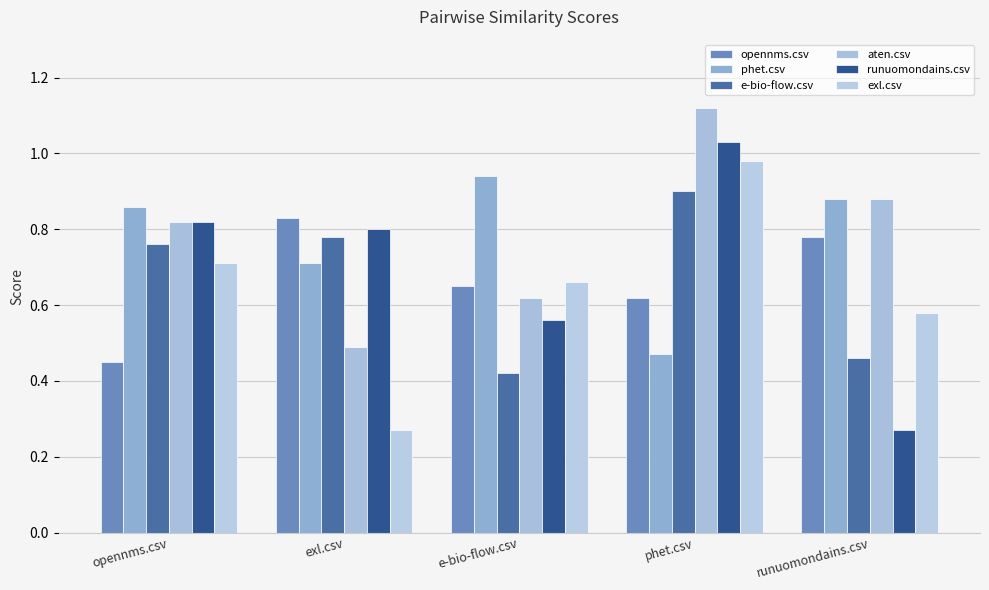

Is it true that phet.csv equals 0.5 at phet.csv?

True